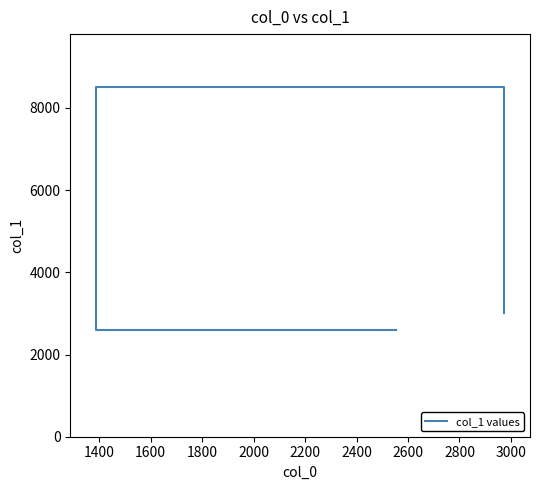

Which category has the highest value across all series?

1400